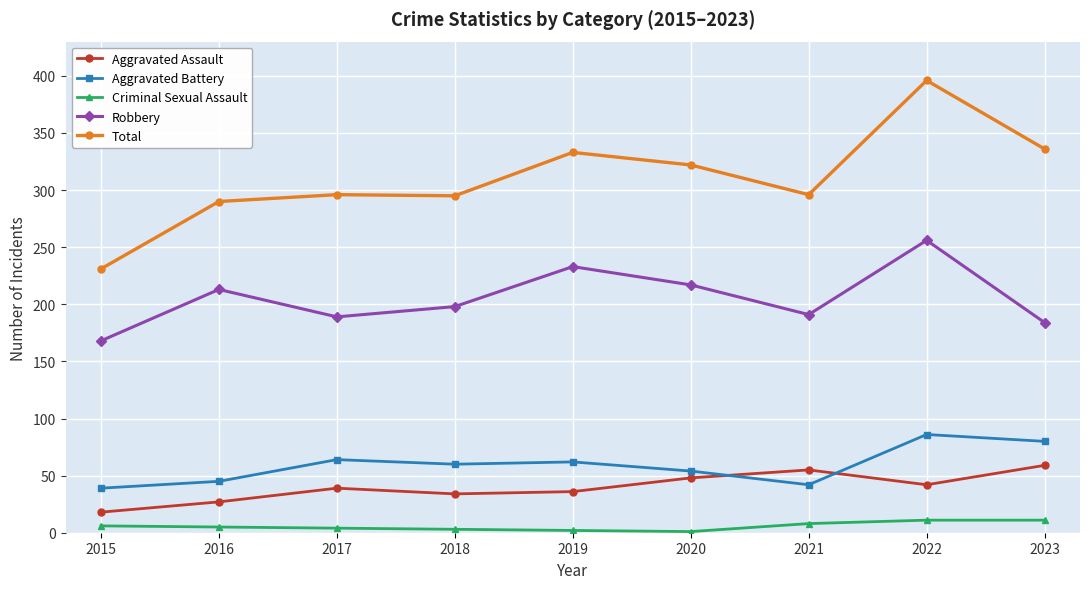

What is the lowest value of the Criminal Sexual Assault series?

1